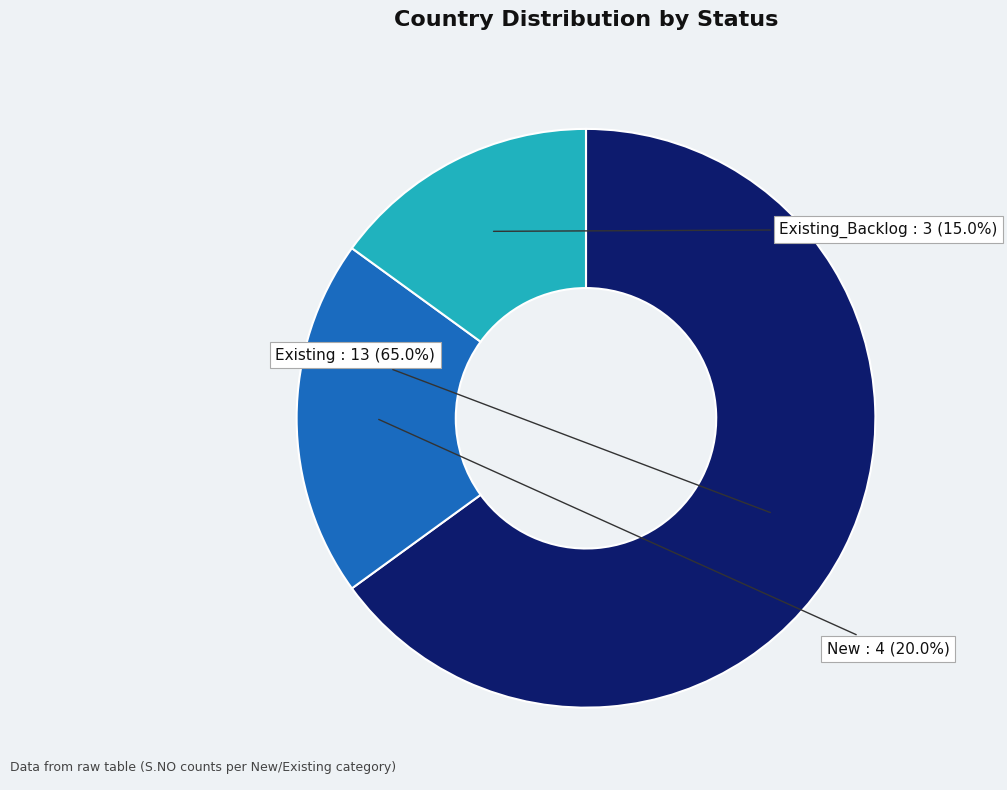

Between Existing_Backlog and Existing, which is larger?

Existing